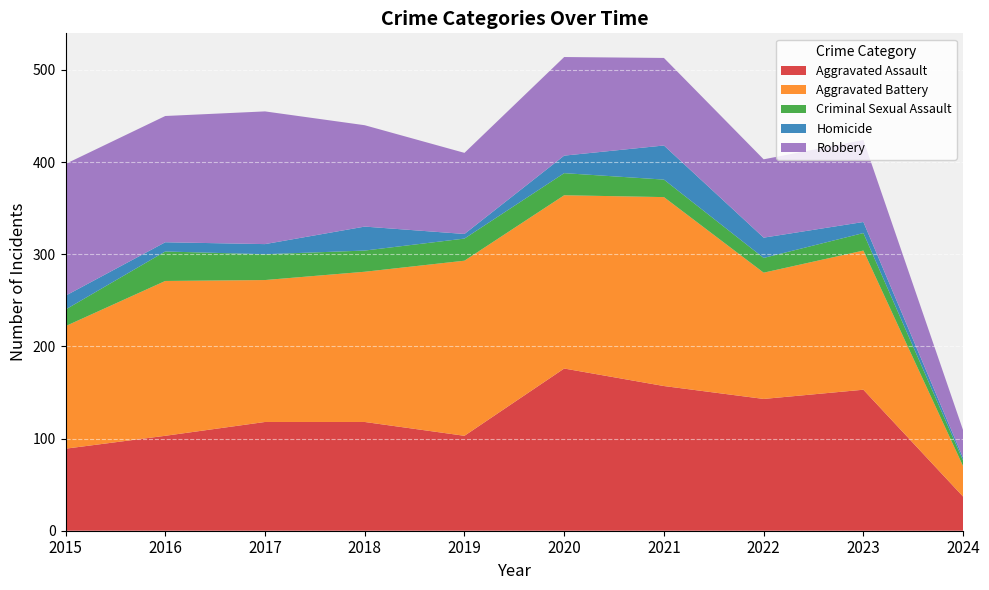

Reading left to right, list all the values displayed in this chart.

Aggravated Assault: 2015=89	2016=103	2017=118	2018=118	2019=103	2020=176	2021=157	2022=143	2023=153	2024=37
Aggravated Battery: 2015=133	2016=168	2017=154	2018=163	2019=190	2020=188	2021=205	2022=137	2023=151	2024=33
Criminal Sexual Assault: 2015=18	2016=32	2017=28	2018=23	2019=24	2020=24	2021=19	2022=16	2023=19	2024=6
Homicide: 2015=15	2016=10	2017=11	2018=26	2019=5	2020=19	2021=37	2022=22	2023=12	2024=3
Robbery: 2015=143	2016=137	2017=144	2018=110	2019=88	2020=107	2021=95	2022=85	2023=89	2024=30